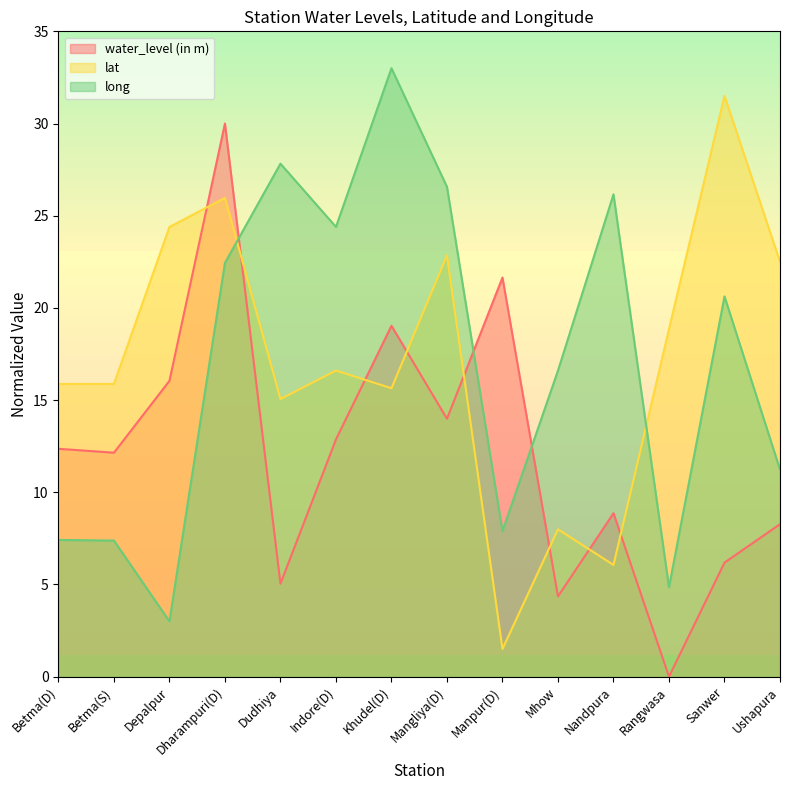

What is the sum of the long values at Dudhiya and Nandpura?

54.0